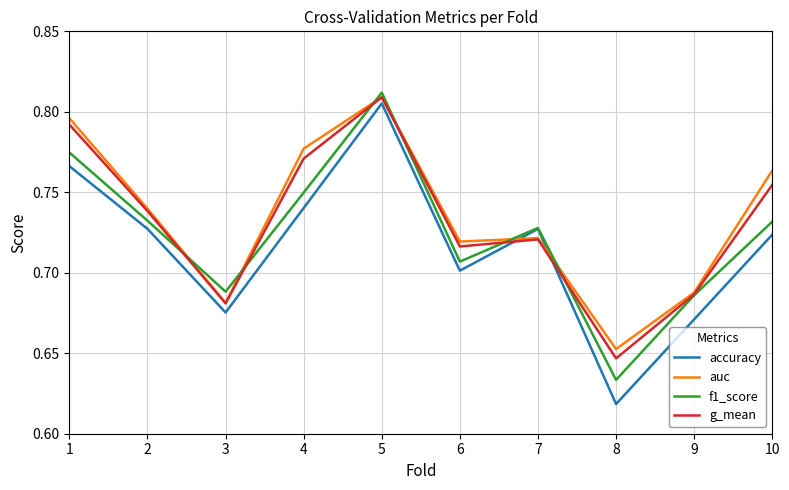

Is it true that f1_score equals 0.7 at 2?

True